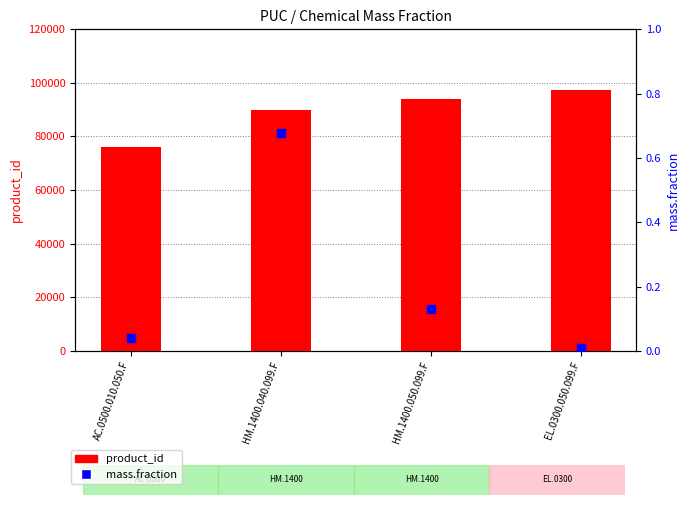

Which series contains the highest Y value?

product_id